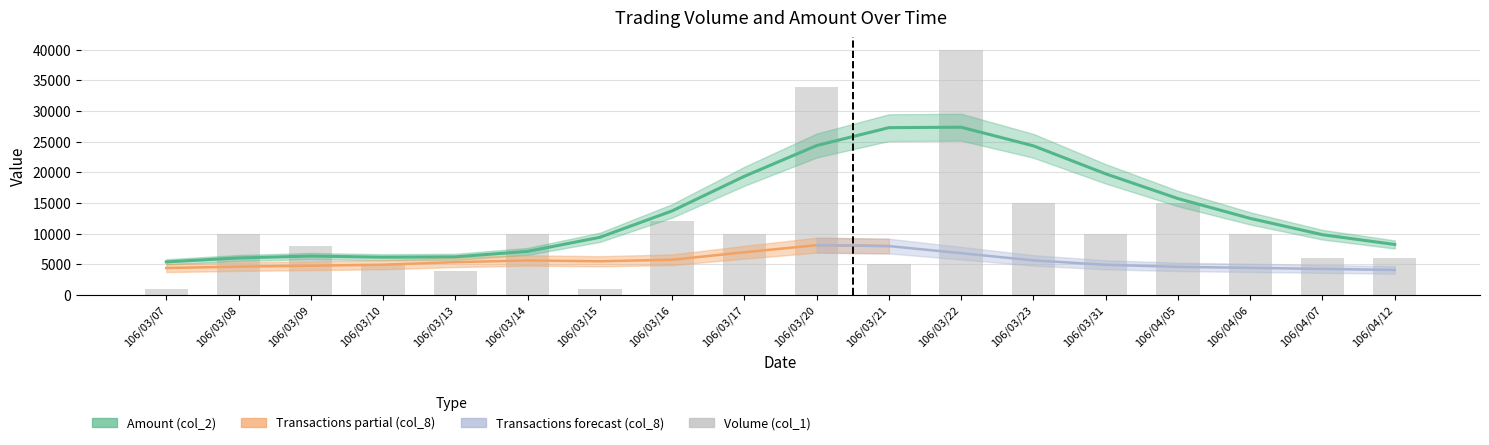

What is the difference between the values at 106/04/06 and 106/03/09?

2000